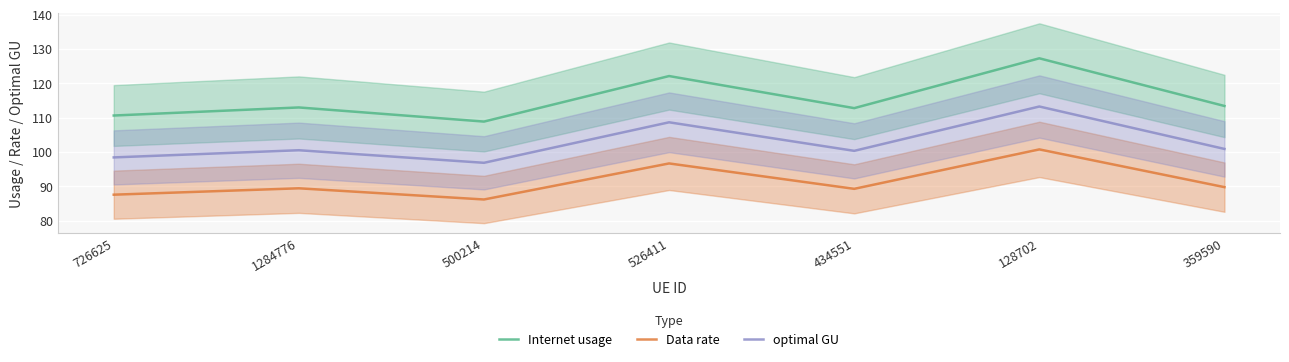

Reading left to right, list all the values displayed in this chart.

Internet usage: 726625=110.6	1284776=113.0	500214=108.9	526411=122.1	434551=112.8	128702=127.3	359590=113.4
Data rate: 726625=87.6	1284776=89.4	500214=86.2	526411=96.7	434551=89.3	128702=100.8	359590=89.8
optimal GU: 726625=98.4	1284776=100.5	500214=96.9	526411=108.7	434551=100.4	128702=113.3	359590=100.9